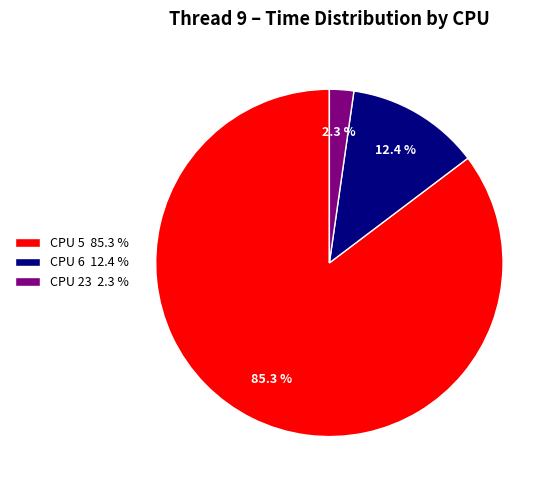

Which category accounts for the majority?

CPU 5 85.3 %